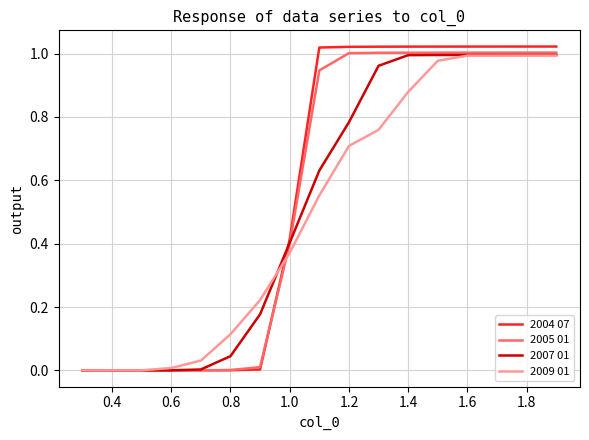

Which series has the widest spread of values?

2004 07